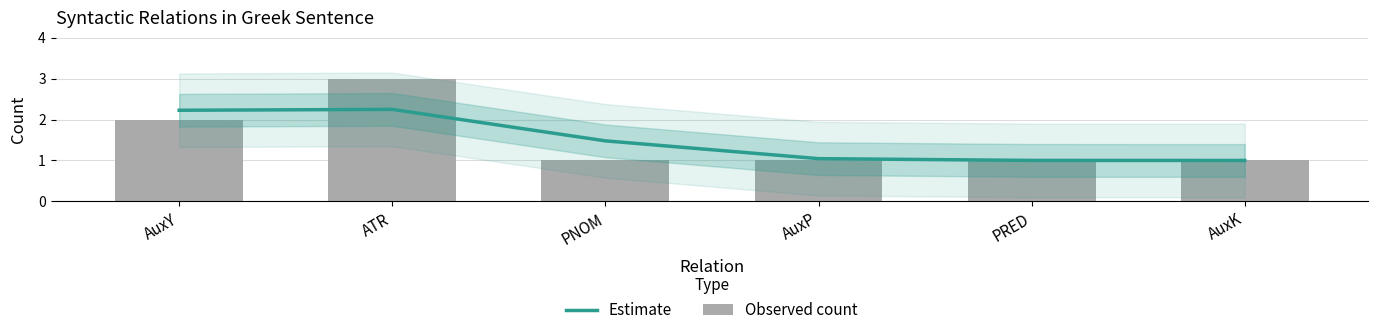

List the series in order of their peak value, highest first.

Observed count, Estimate